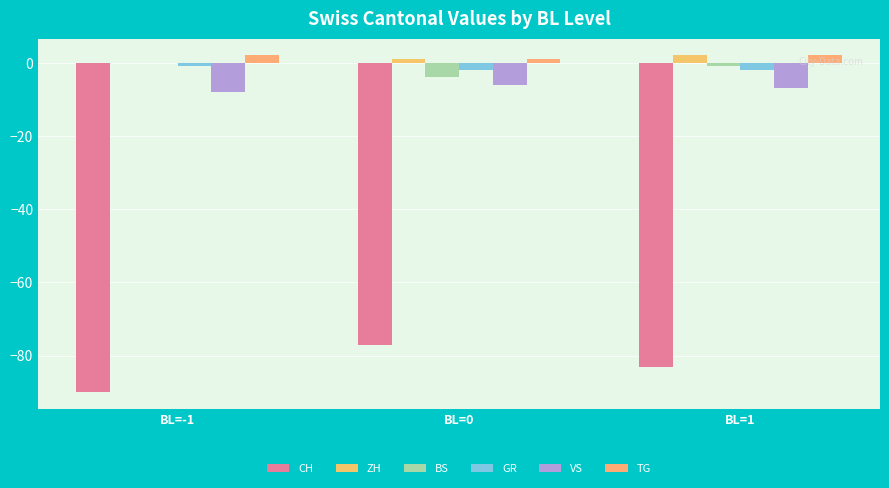

Reading left to right, what are all the values shown in this chart?

CH: -90	-77	-83
ZH: 0	1	2
BS: 0	-4	-1
GR: -1	-2	-2
VS: -8	-6	-7
TG: 2	1	2